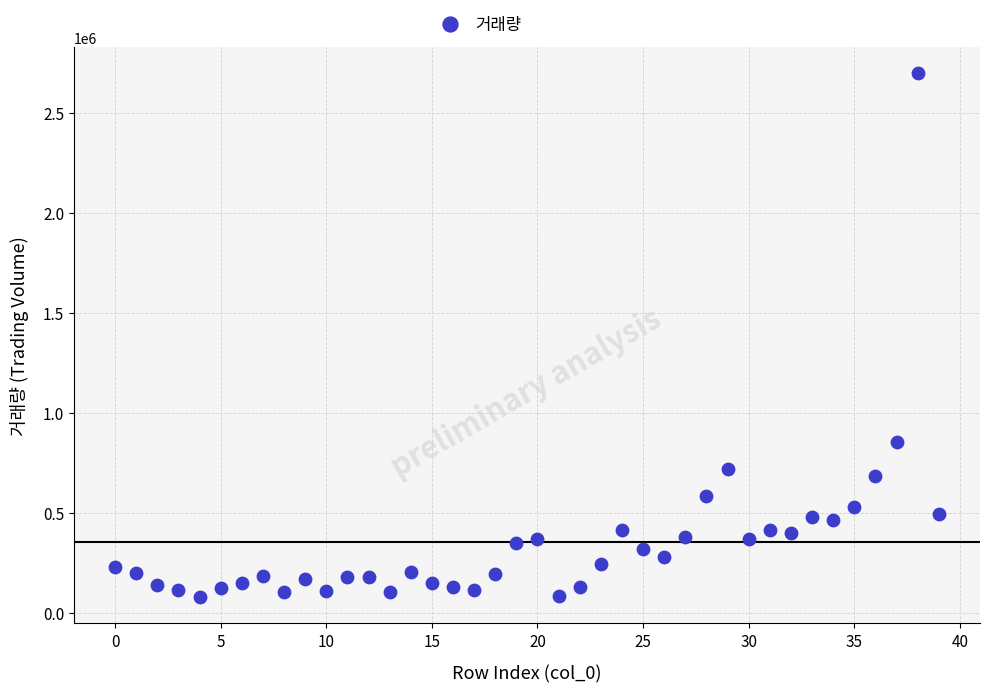

What Y value in the scatter plot is closest to 1388812?

852534